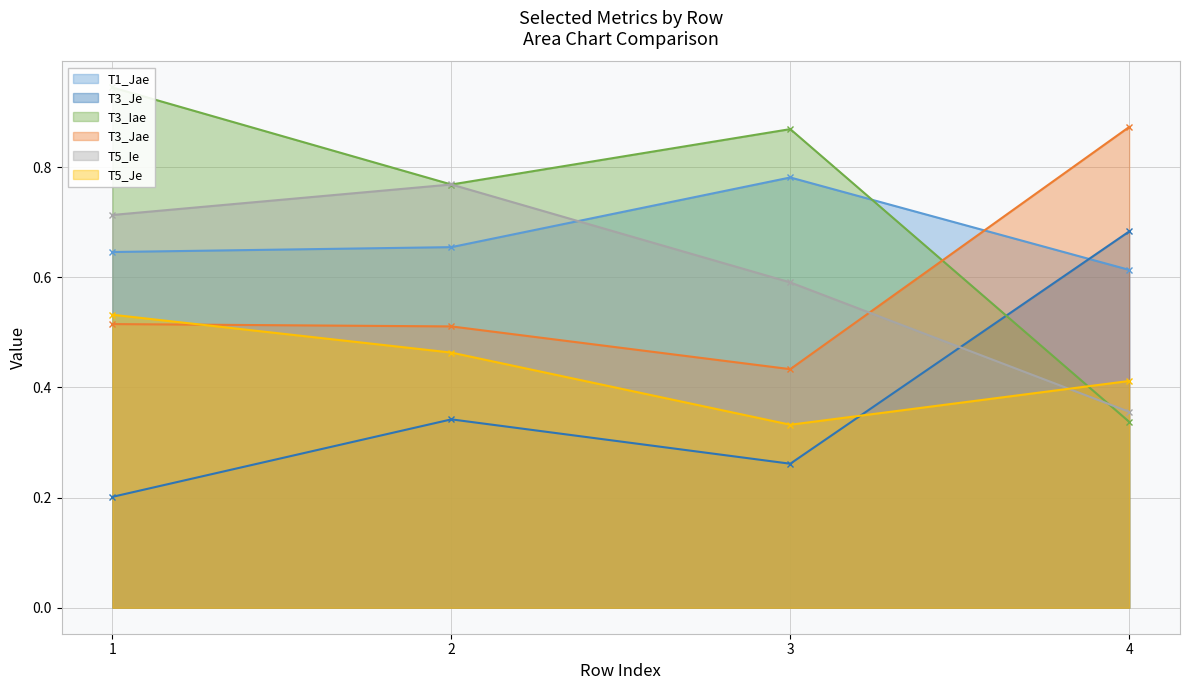

How many intersections are there between T1_Jae and T3_Iae?

1